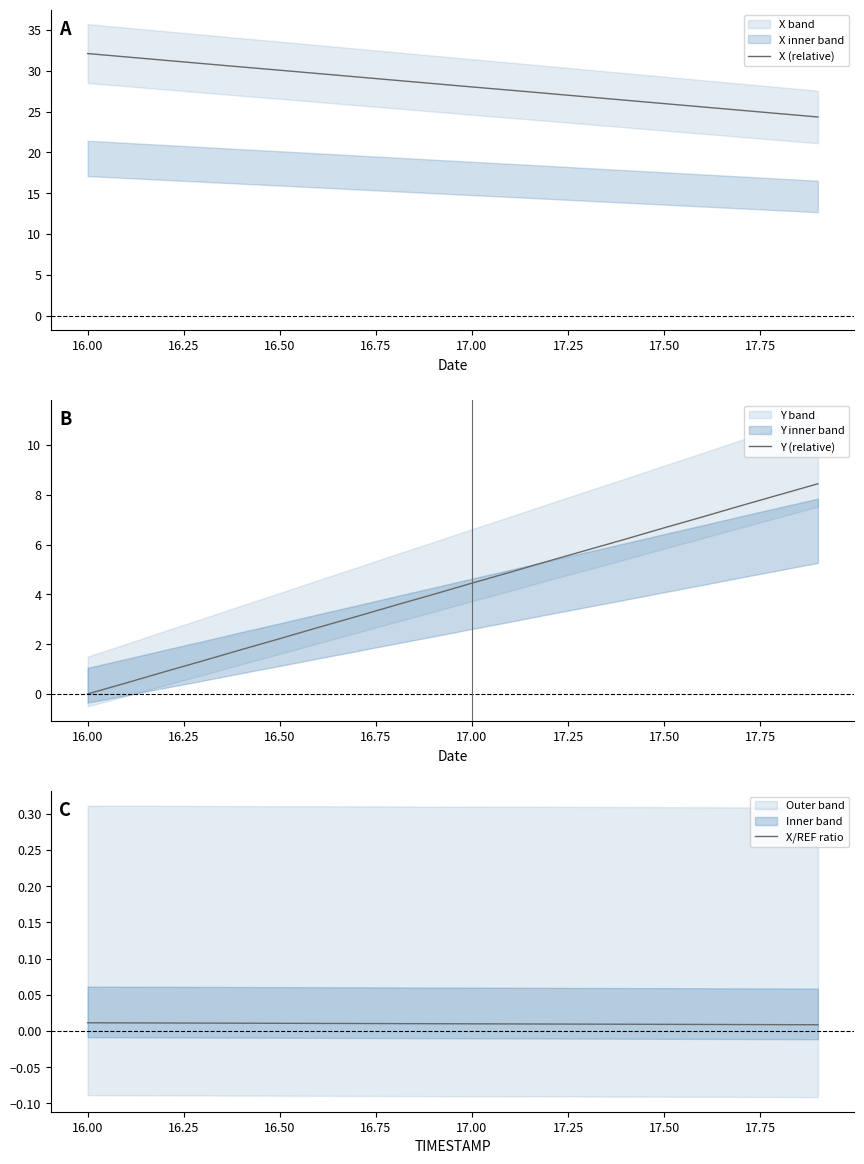

What is the highest value of the X (relative) series?

32.1